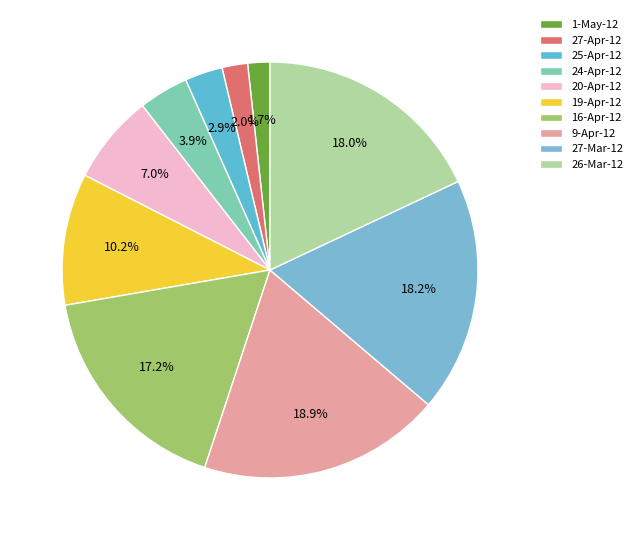

Does any single category account for the majority?

No